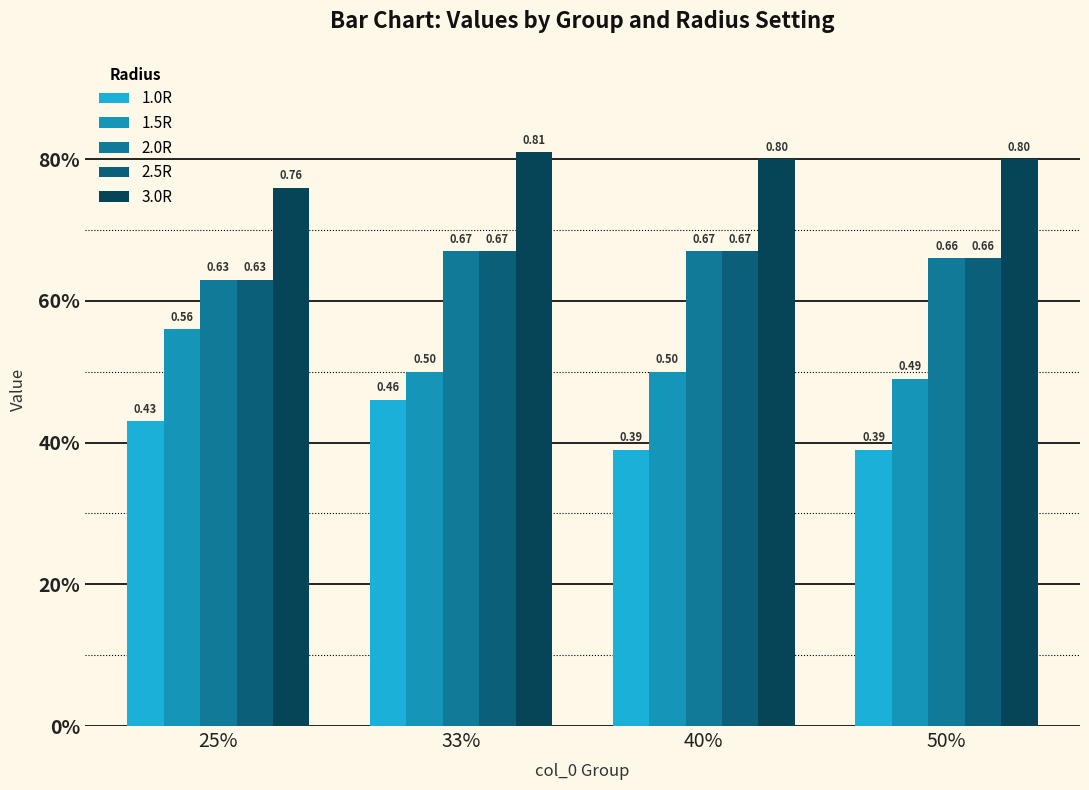

Which series has the widest spread of values?

1.5R